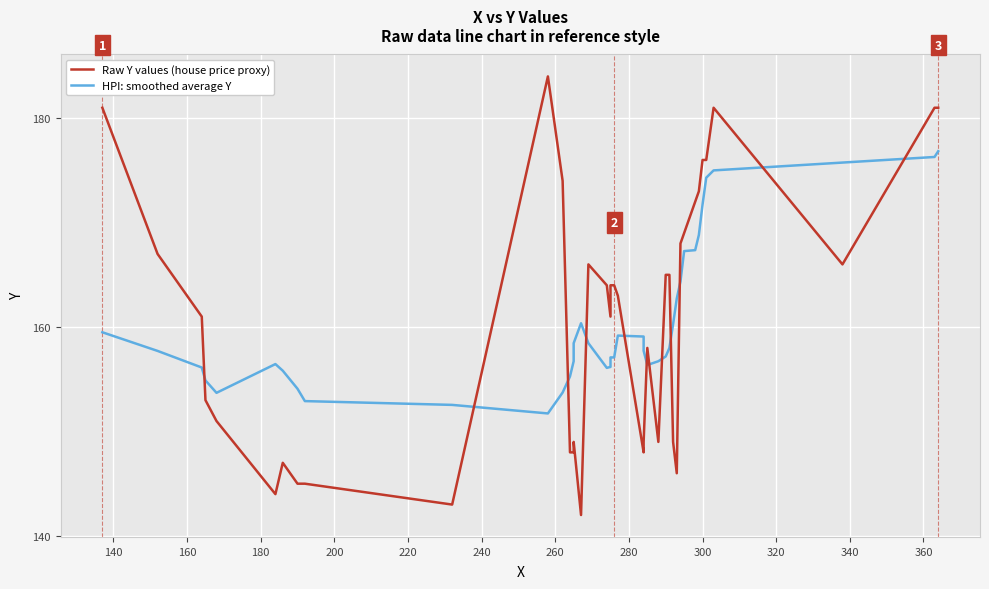

The value of HPI: smoothed average Y at 30 is 109.7. True or false?

False